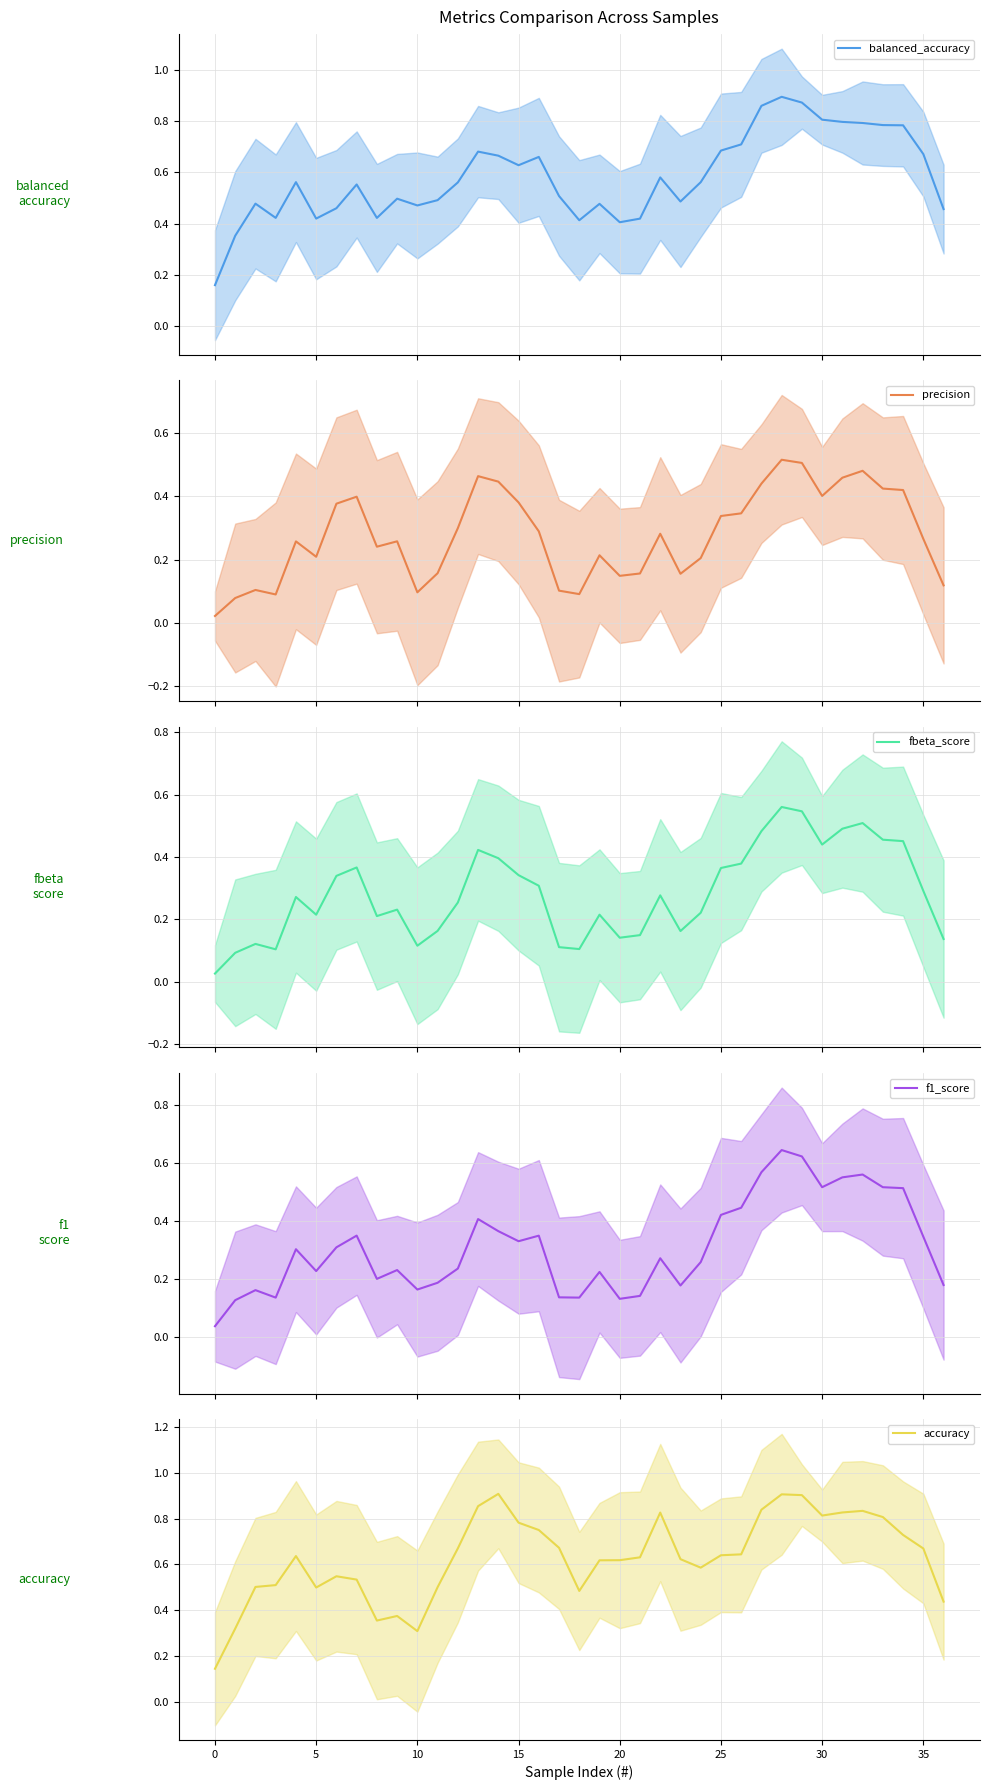

The accuracy series shows 1.0 at 20. True or false?

False